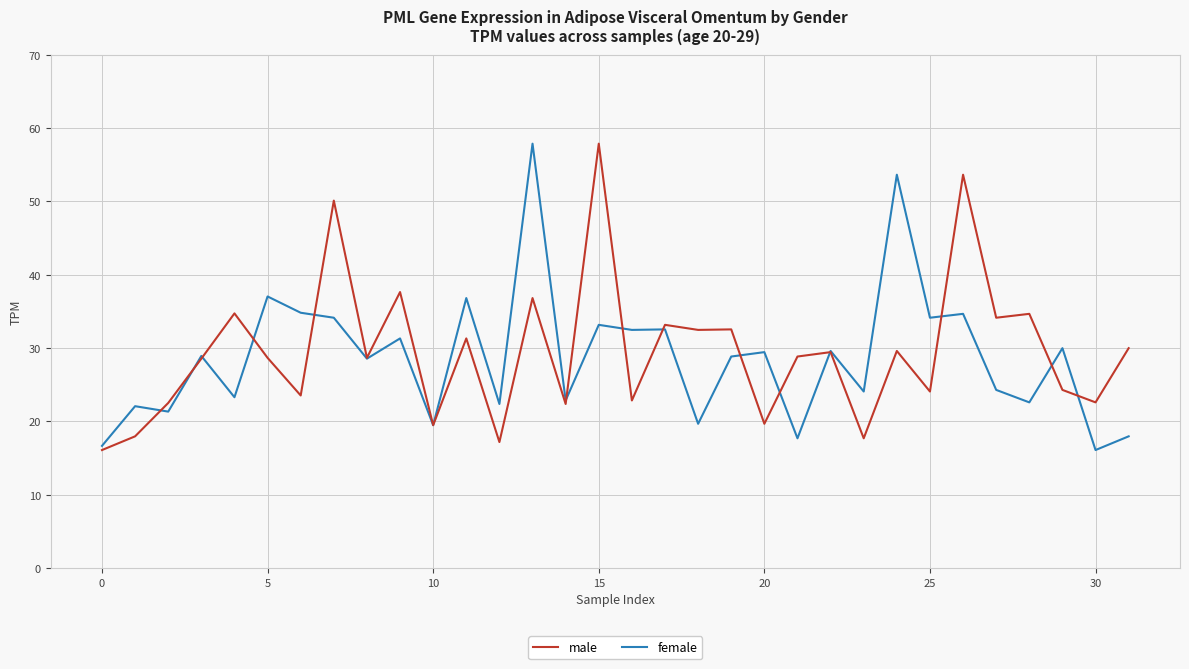

What is the smallest value displayed?

16.1